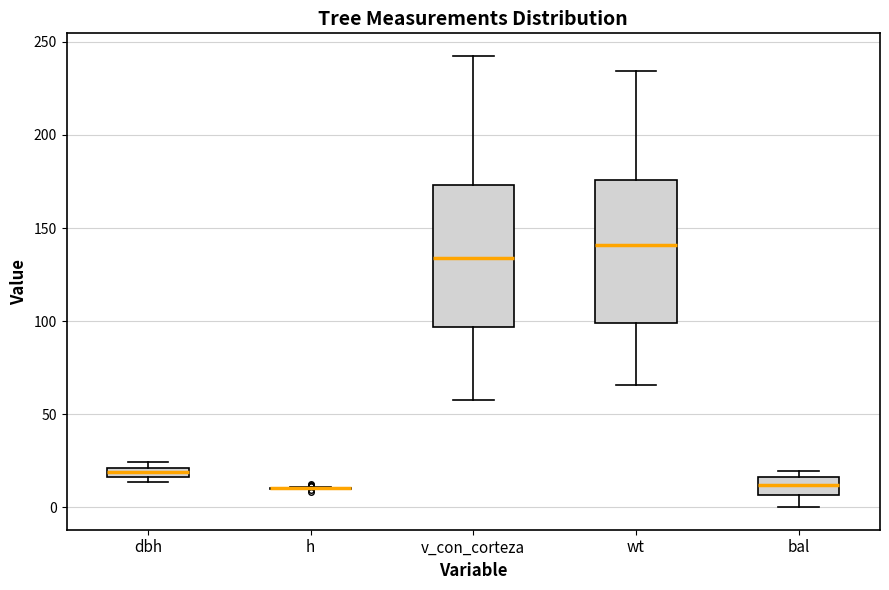

Where is the upper edge of the box for dbh on the y-axis? The values are not printed on the chart, so give them approximately, as read against the axis.

20